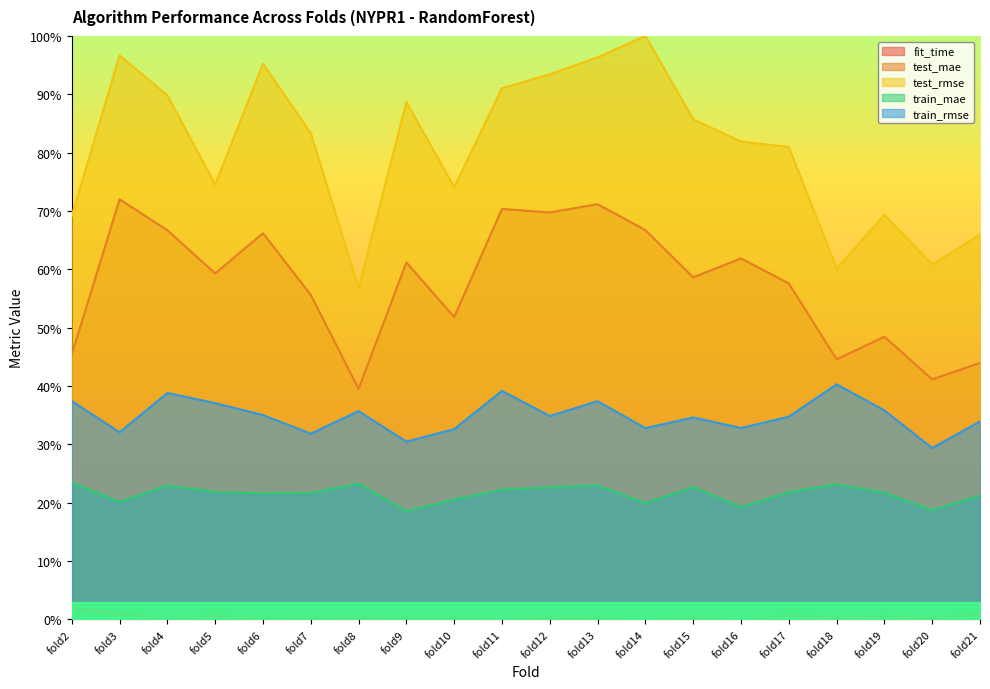

What are all the series names shown in the legend?

fit_time, test_mae, test_rmse, train_mae, train_rmse